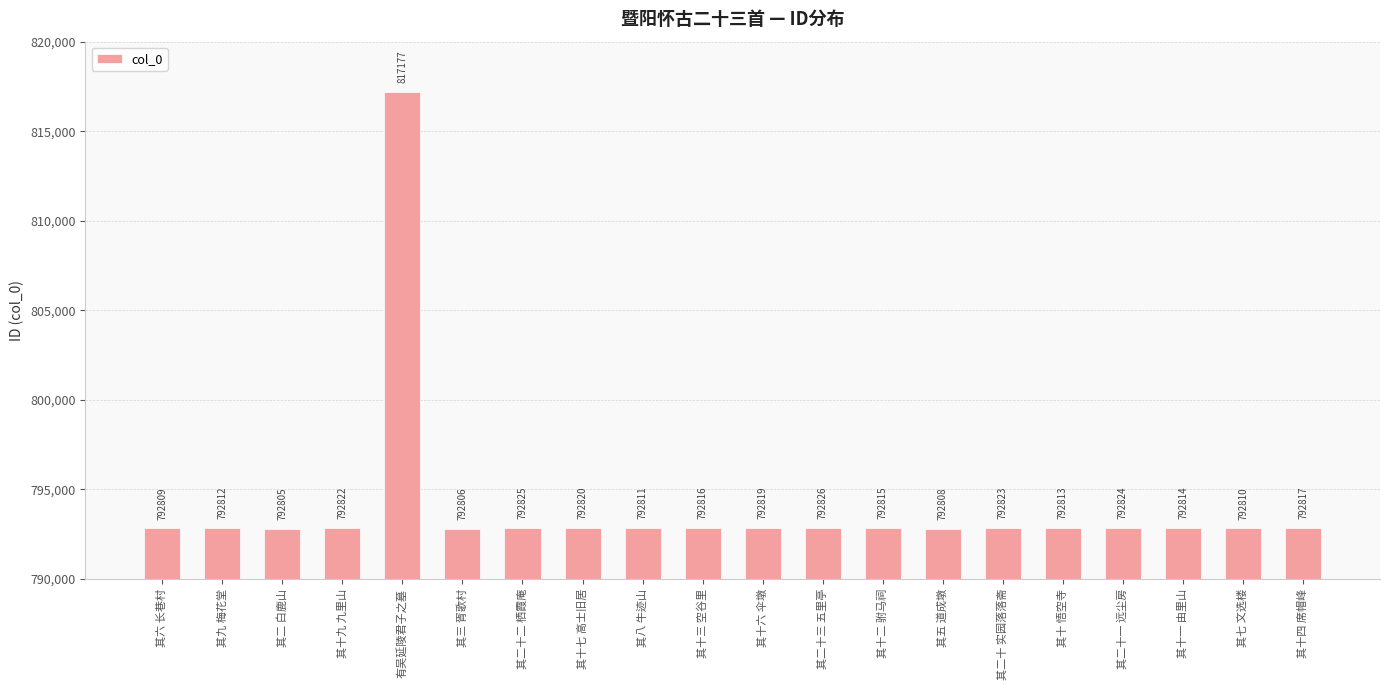

What is the smallest value displayed?

792805